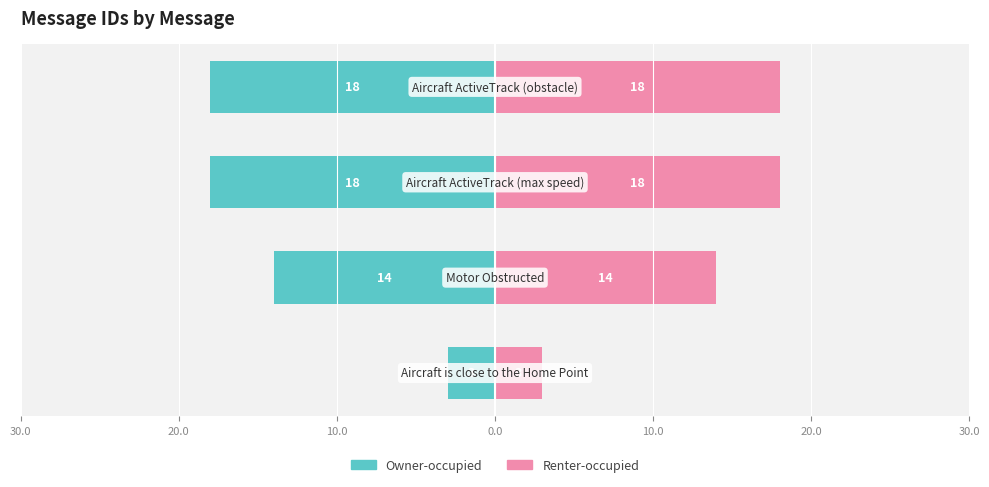

True or false: Renter-occupied has a value of 18 at 0.0.

True